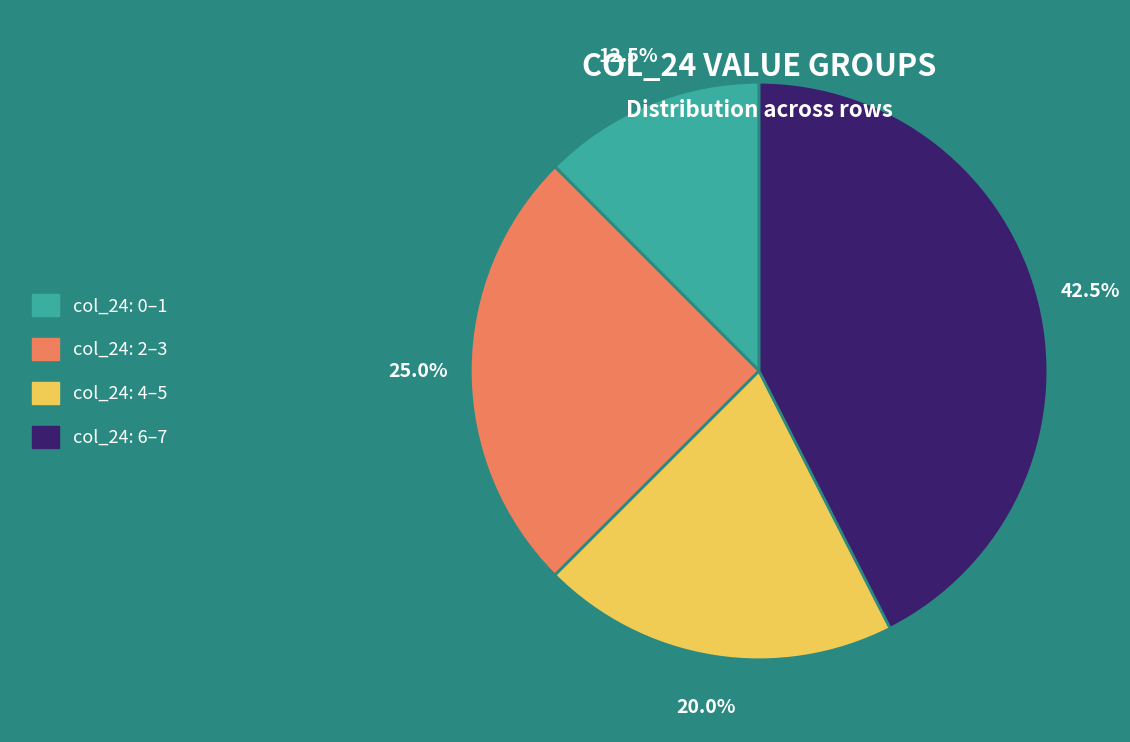

Is there any slice that represents more than half of the pie?

No